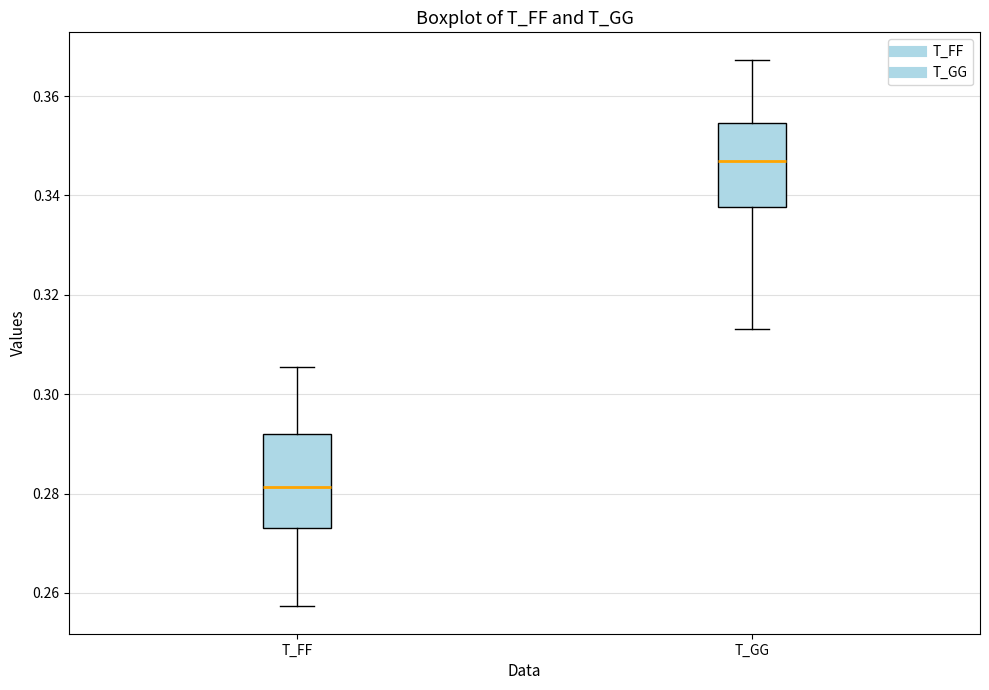

Which box's median line is the highest?

T_GG